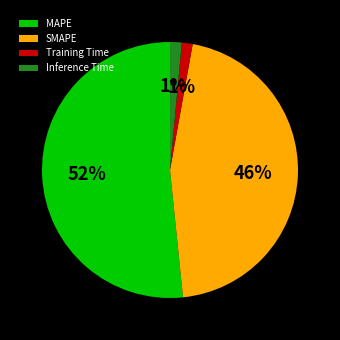

To the nearest percent, what percentage of the pie is SMAPE?

46%